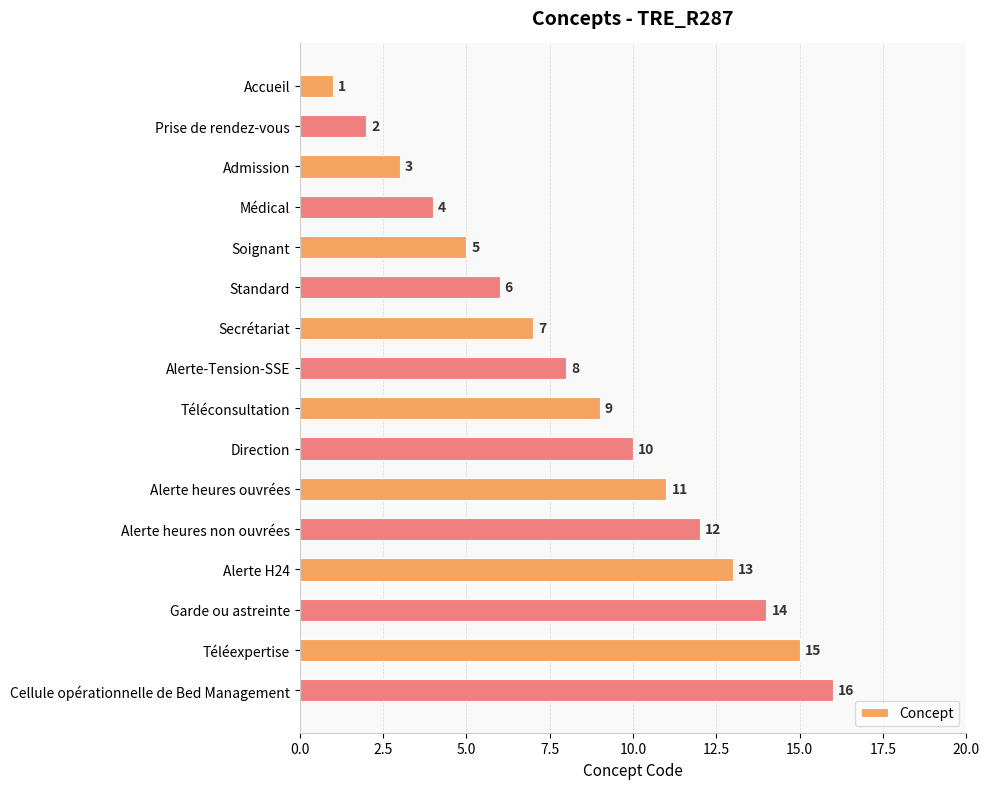

True or false: the data shows 9 at Téléconsultation.

True